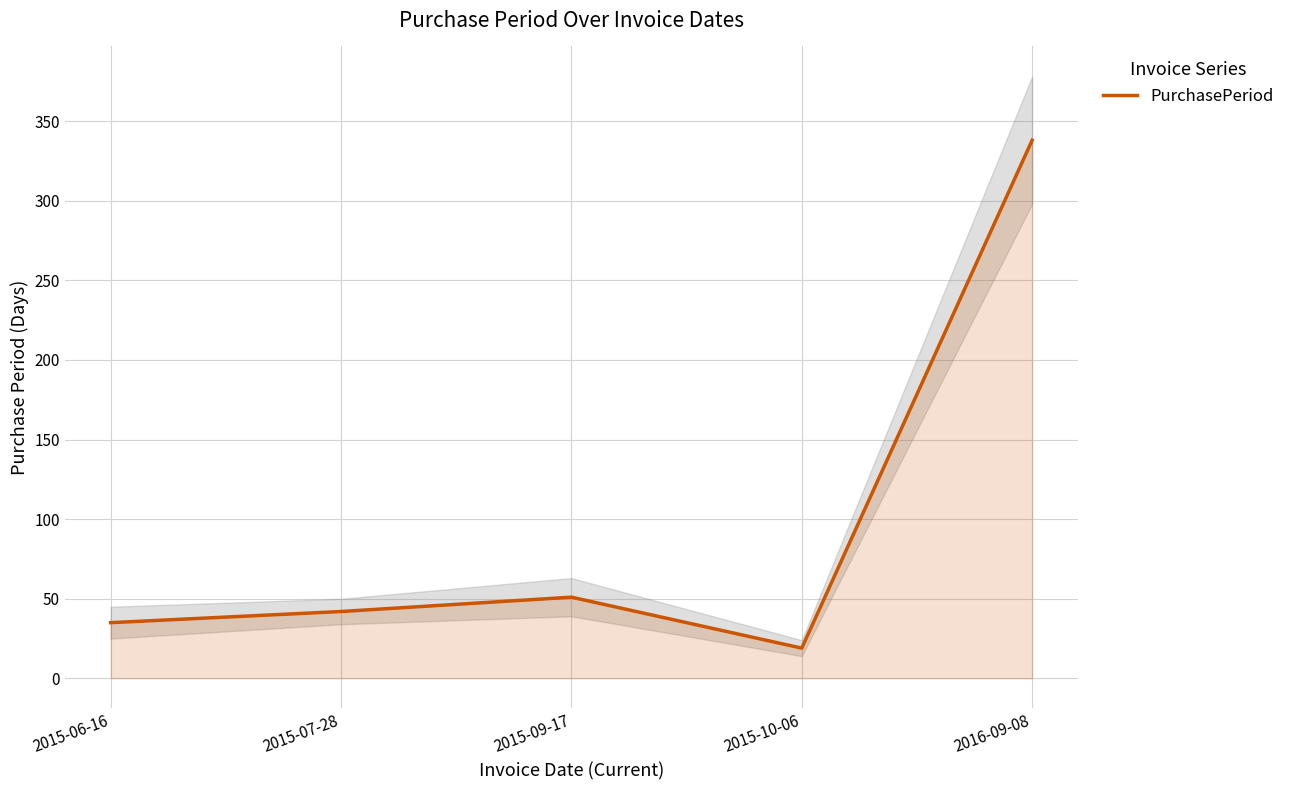

Does the chart display data point markers on the line(s)?

No